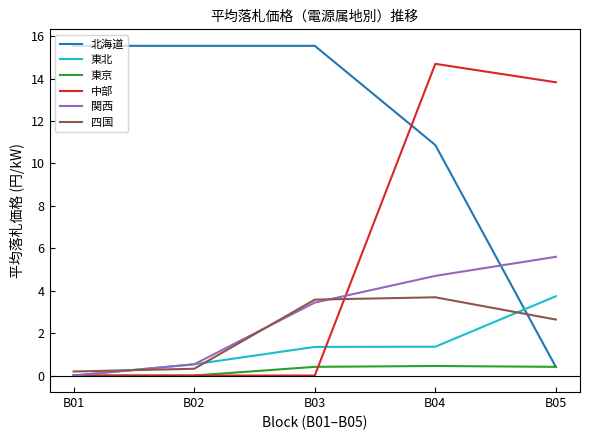

How many categories are shown in the chart?

5